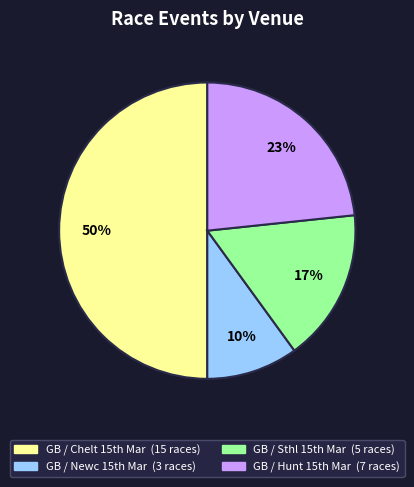

Rank the categories by value from lowest to highest.

GB / Newc 15th Mar, GB / Sthl 15th Mar, GB / Hunt 15th Mar, GB / Chelt 15th Mar